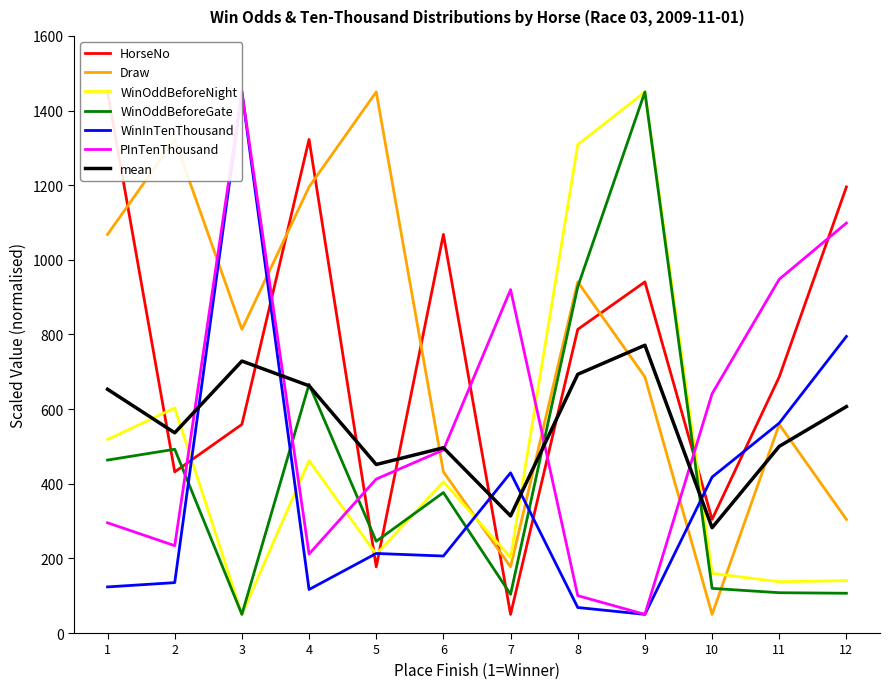

The value of WinOddBeforeNight at 10 is 160.1. True or false?

True